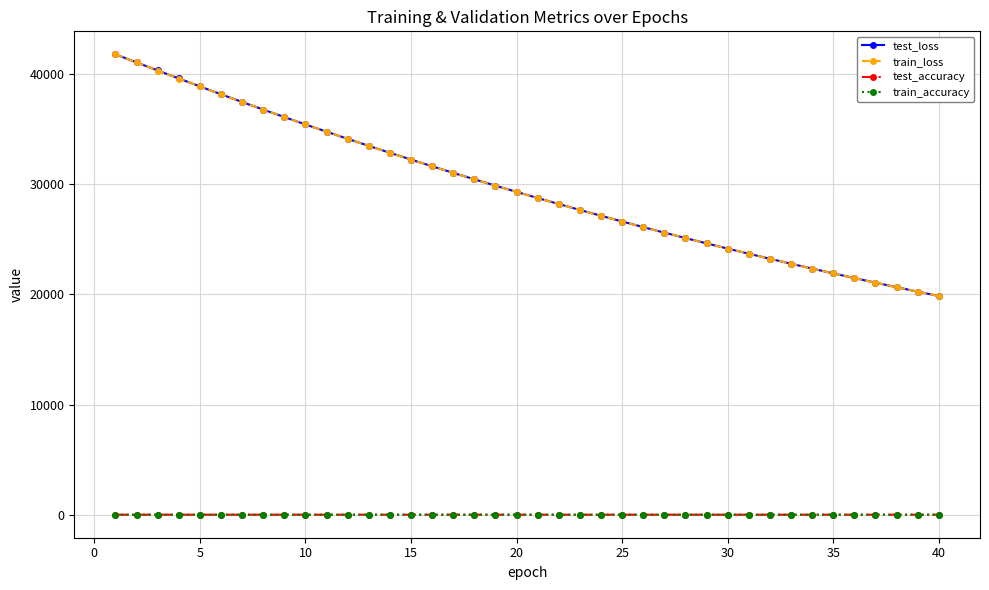

Which series has the largest range (max minus min)?

train_loss